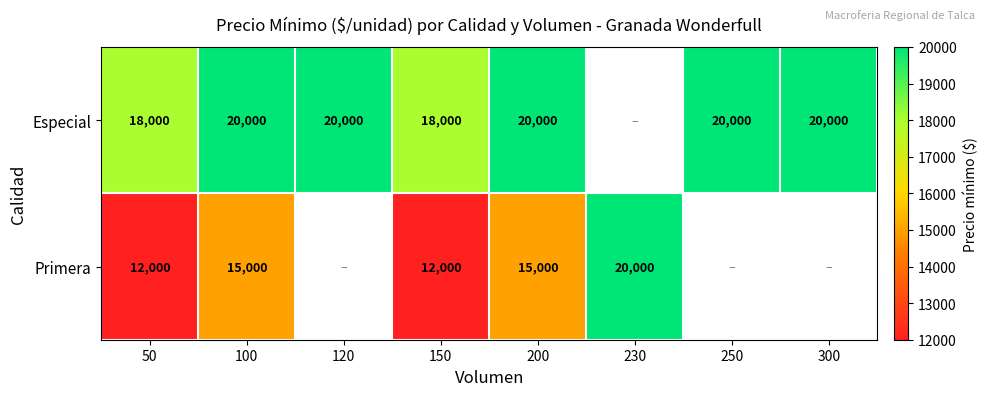

What is the difference between the highest and lowest values at 50?

6000